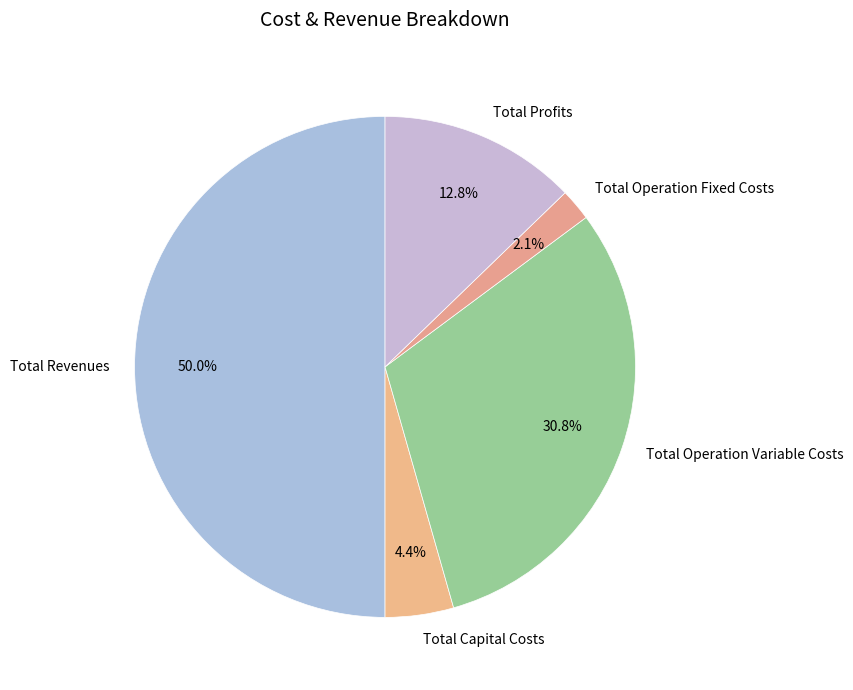

Does Total Operation Fixed Costs represent more than half of the total?

No